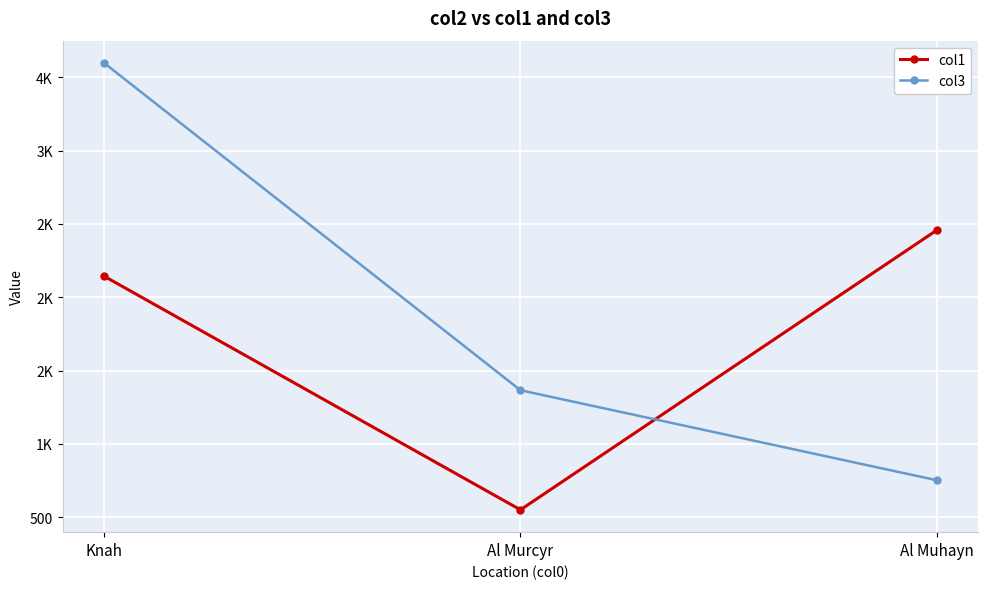

What are all the series names shown in the legend?

col1, col3